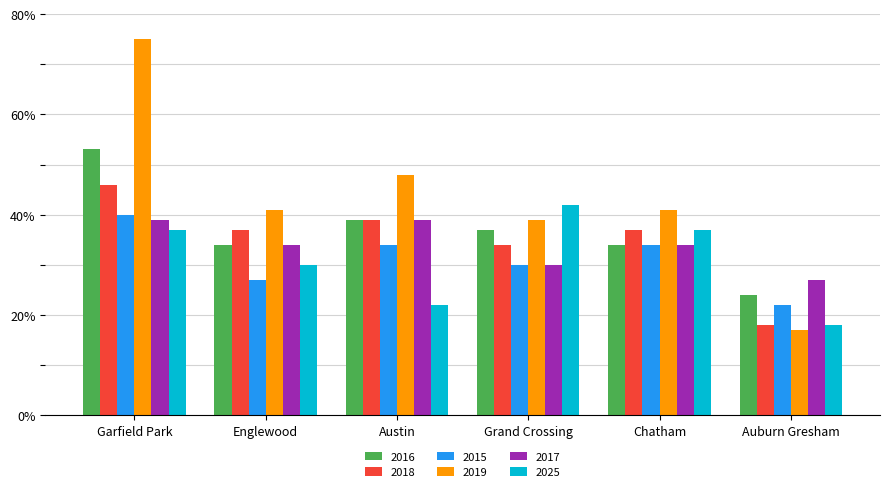

The value of 2017 at Auburn Gresham is 14. True or false?

False